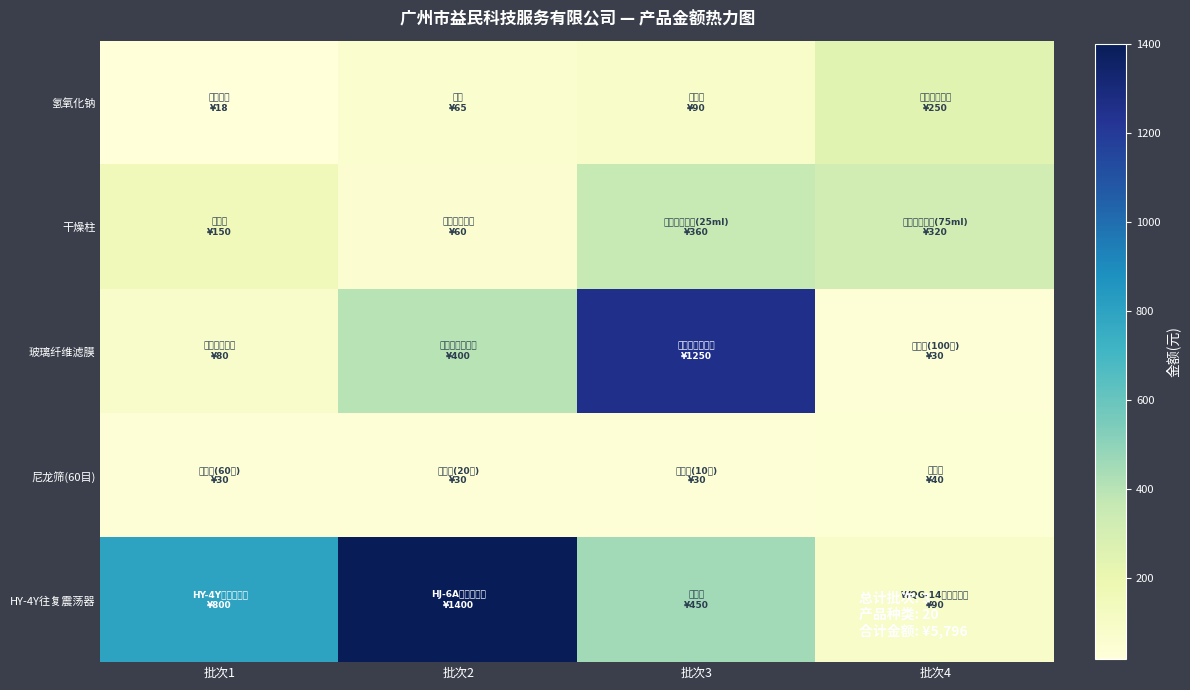

Which has a higher value, 批次2 or 批次1?

批次2